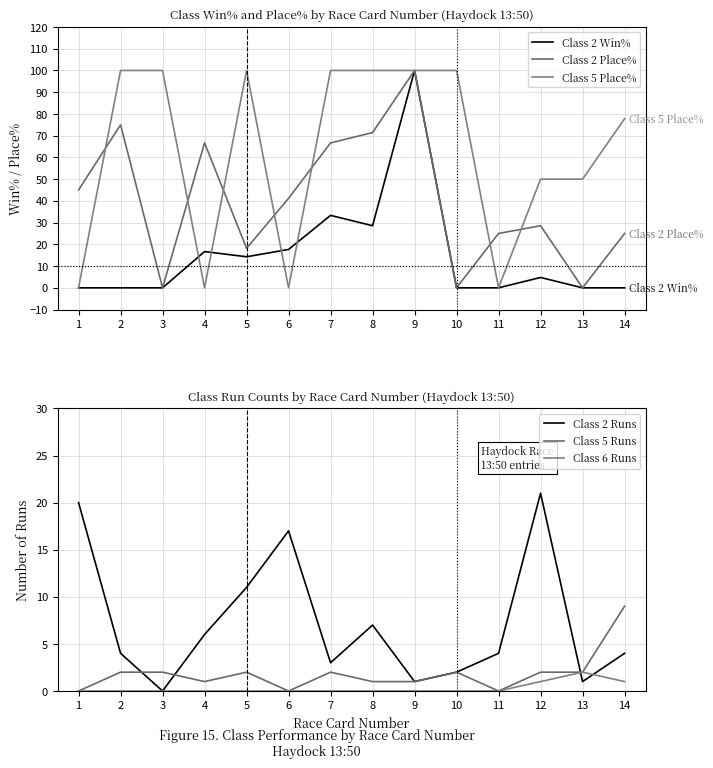

What are all the series names shown in the legend?

Class 2 Win%, Class 2 Place%, Class 5 Place%, Class 2 Runs, Class 5 Runs, Class 6 Runs